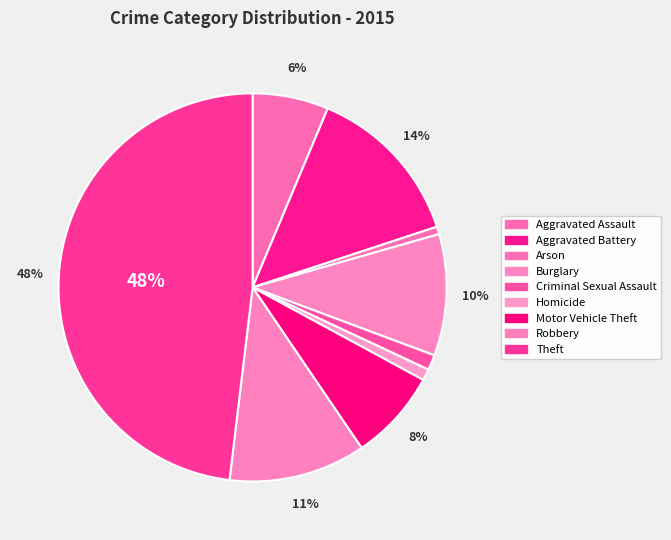

How many segments does this pie chart have?

9